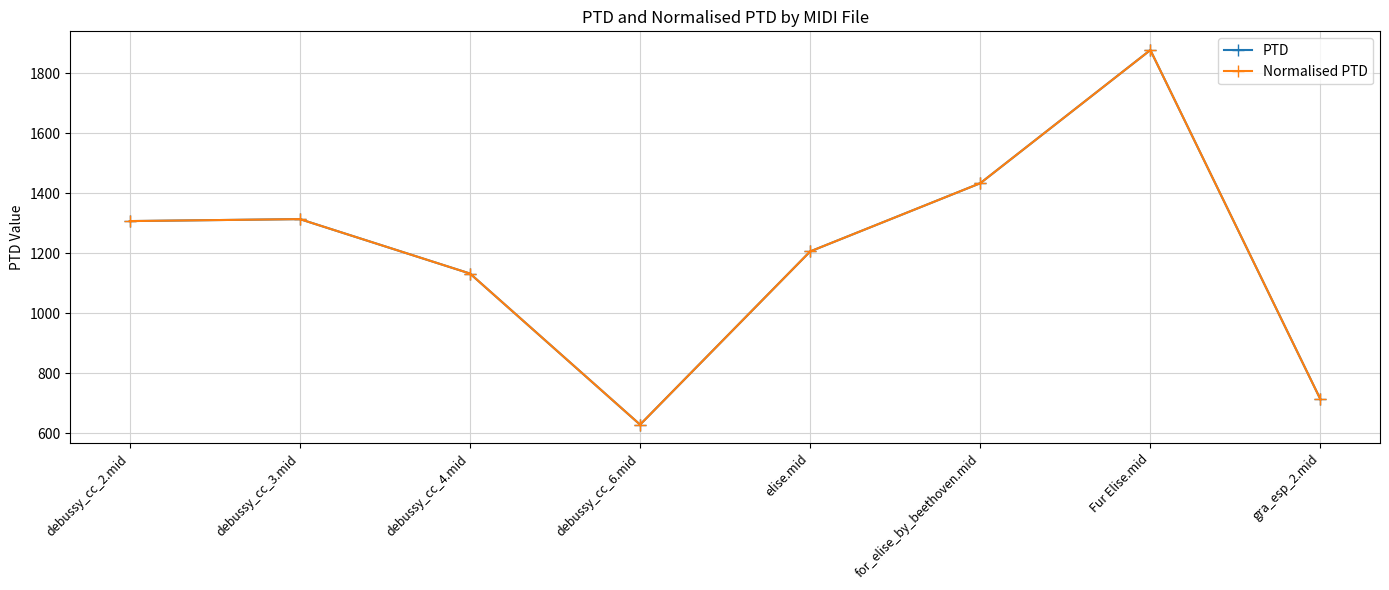

What is the label of the 8th point from the left?

gra_esp_2.mid